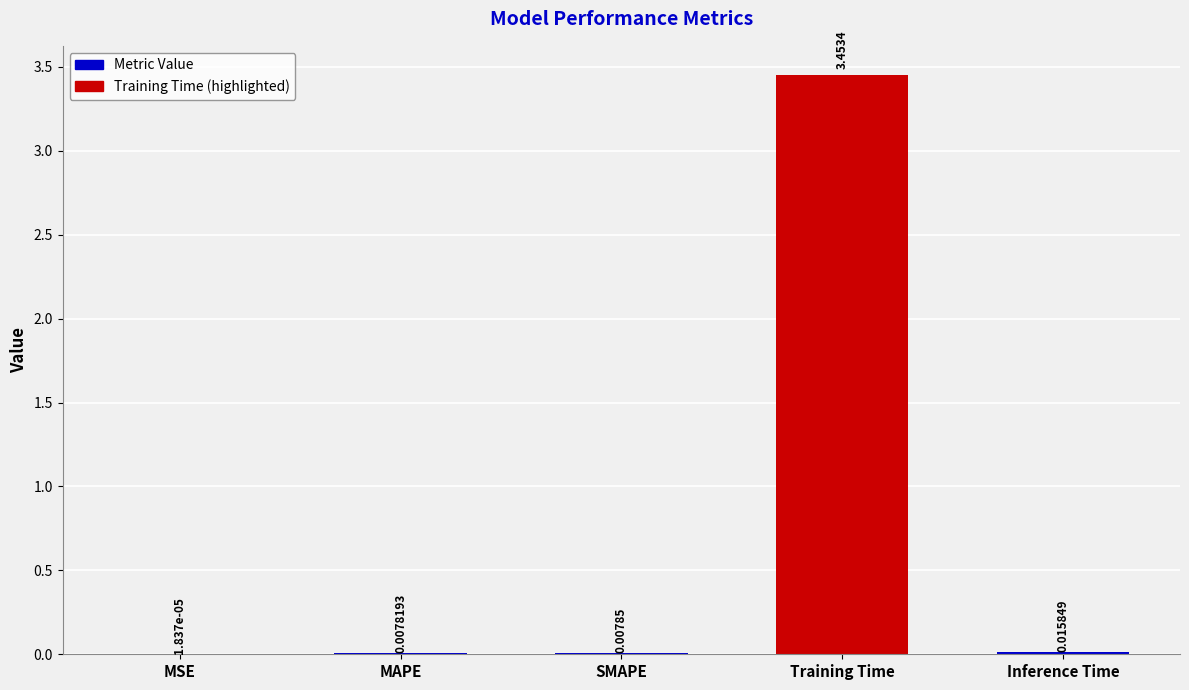

Where is the data nearest to the value 1?

Inference Time